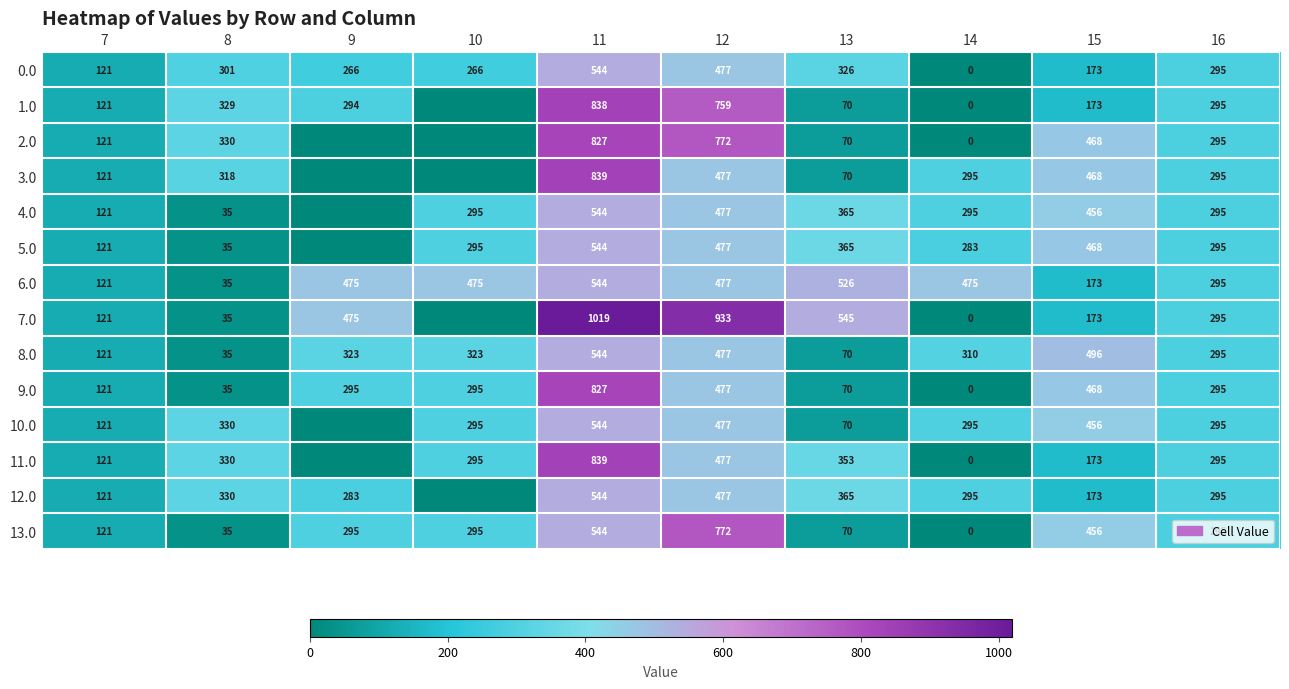

What is the greatest value displayed?

1019.3